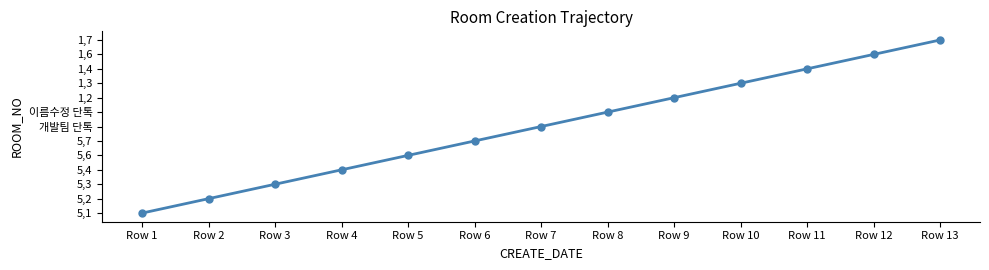

Between Row 8 and Row 3, which is larger?

Row 8